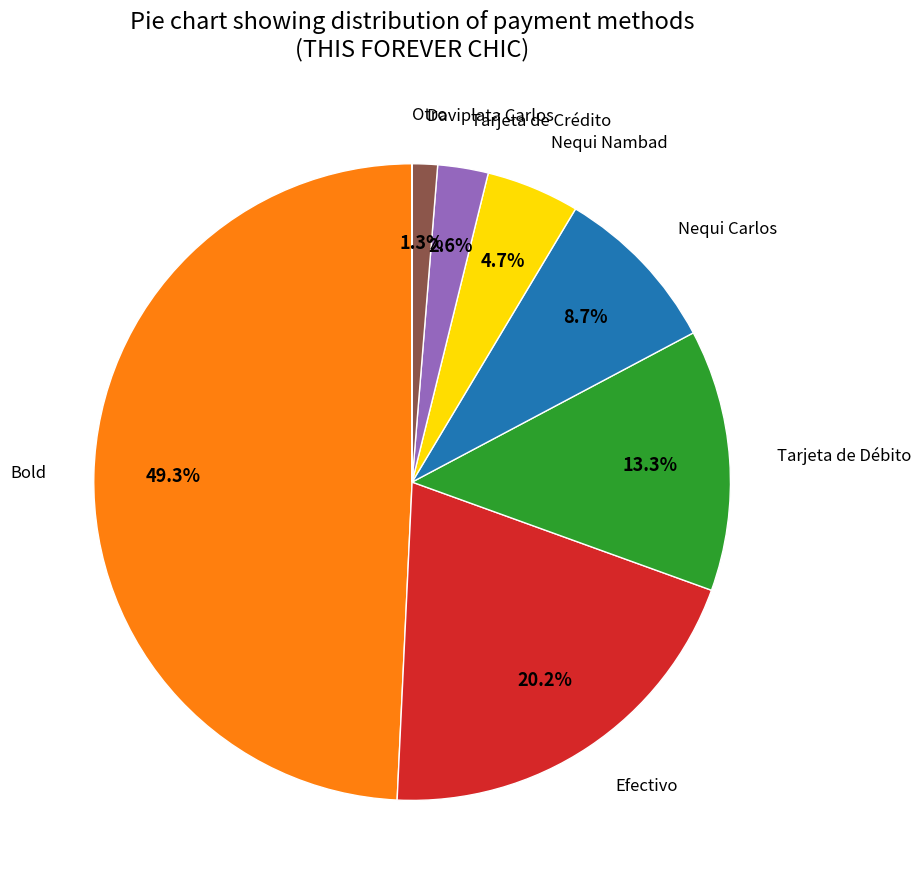

How many segments does this pie chart have?

8